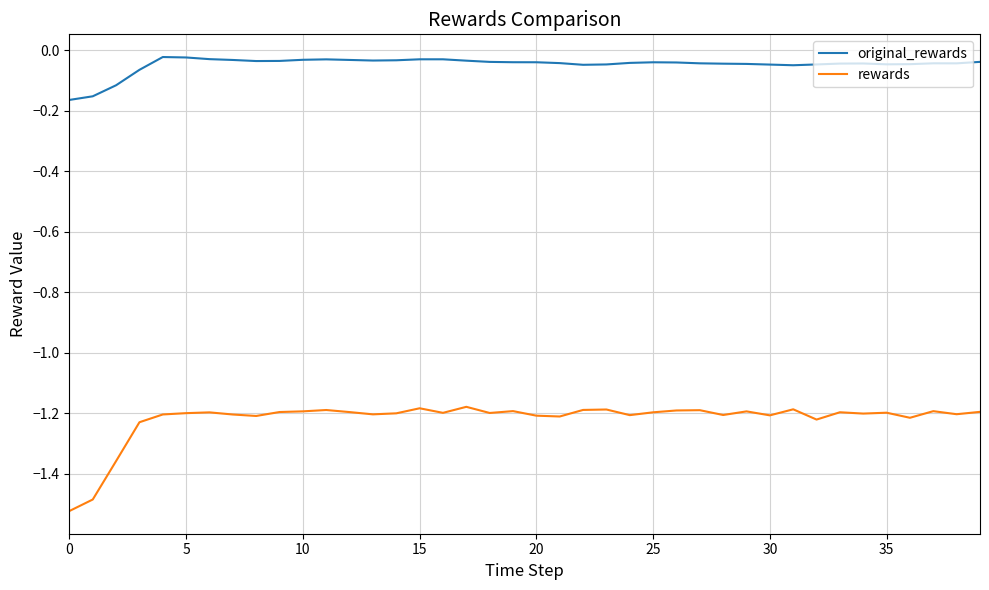

Which series has the widest spread of values?

rewards